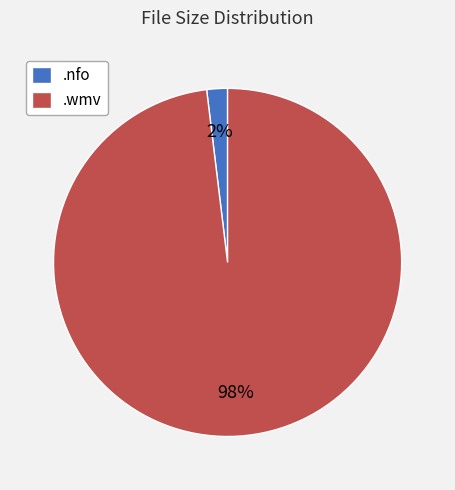

The .wmv slice represents 98% of the pie. True or false?

True